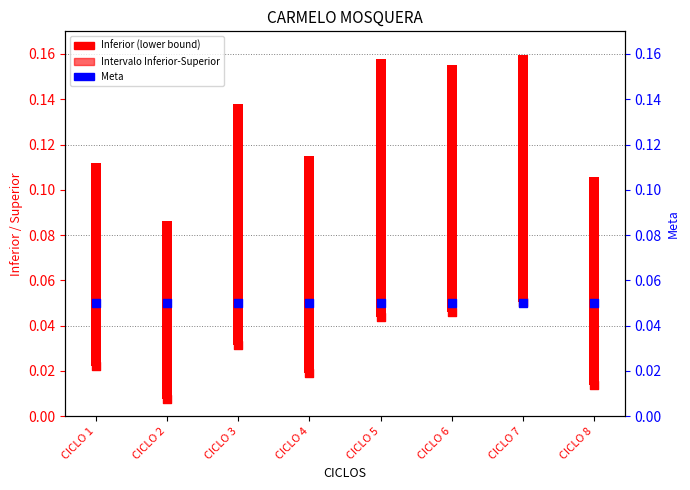

Which series has the largest Y range (max minus min)?

Inferior